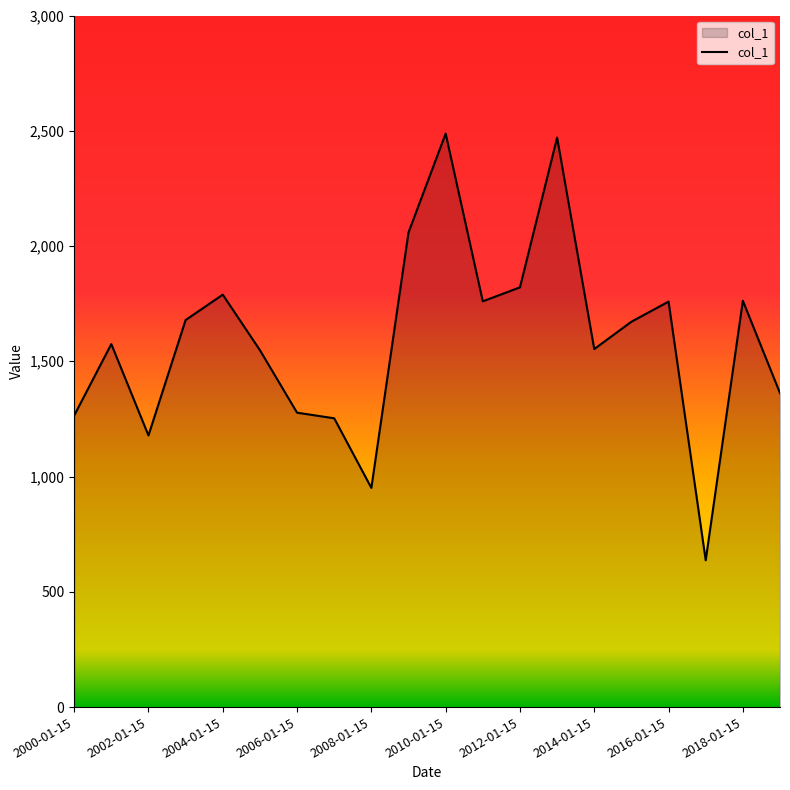

What is the minimum value shown in the chart?

636.8